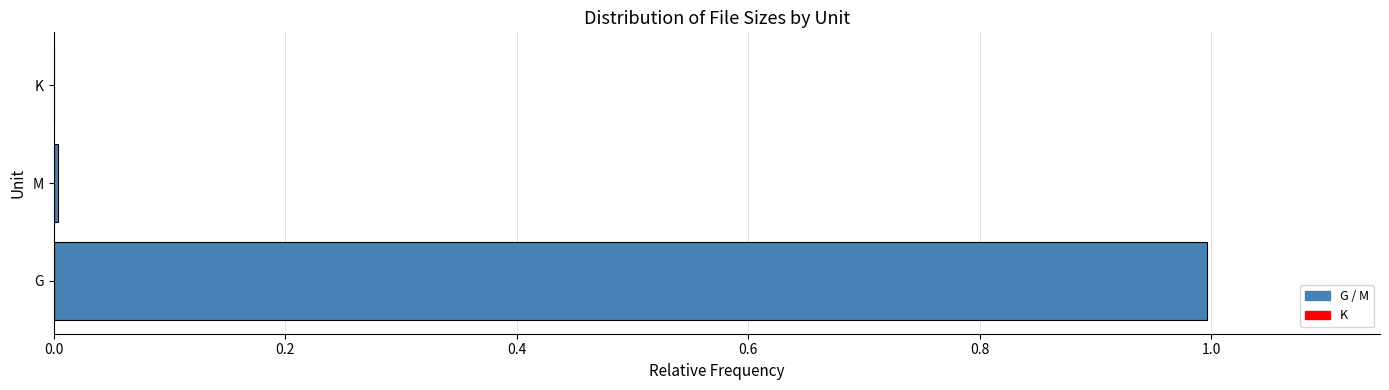

What is the sum of all values?

1.0